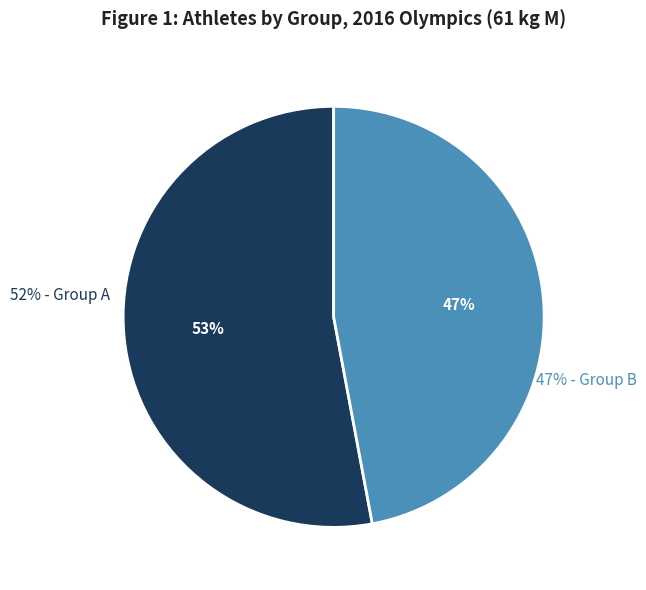

Do A and B together represent more than half of the pie?

Yes